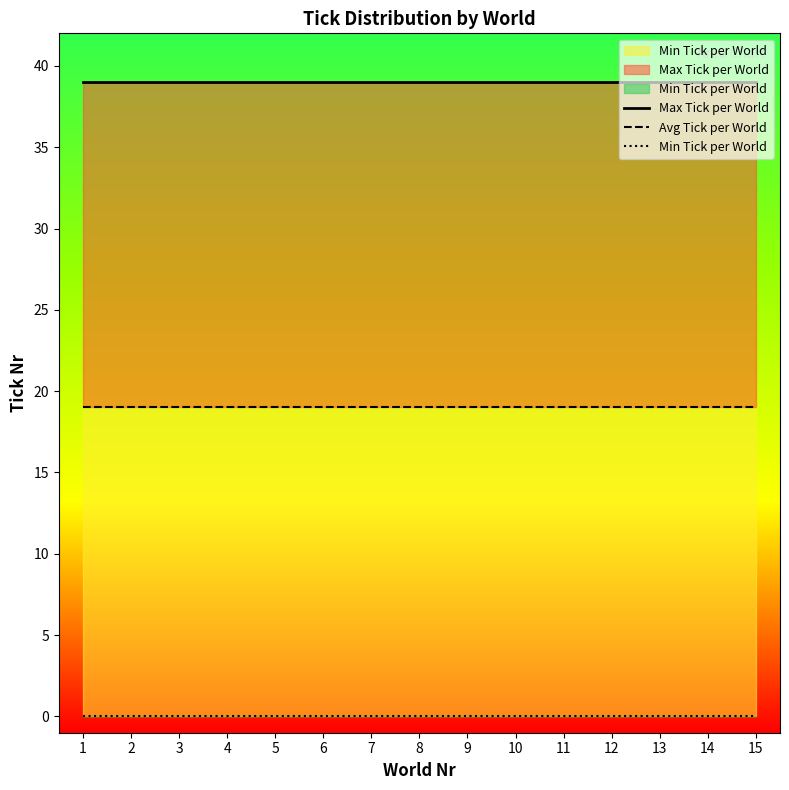

True or false: Avg Tick per World and Max Tick per World cross at least once.

False